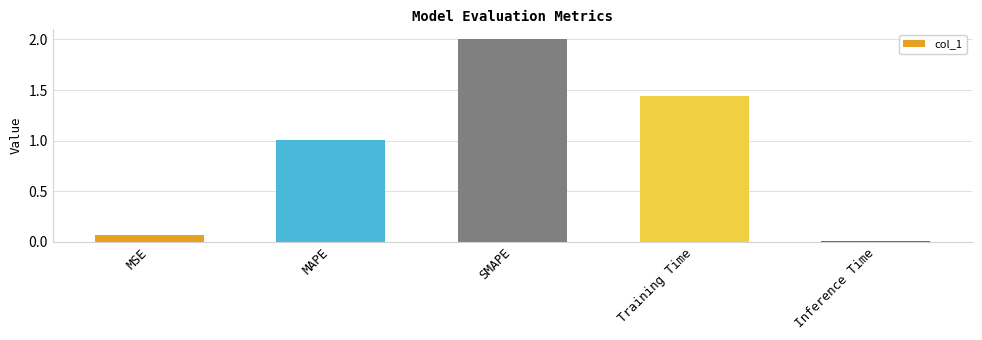

How many values exceed 1?

3